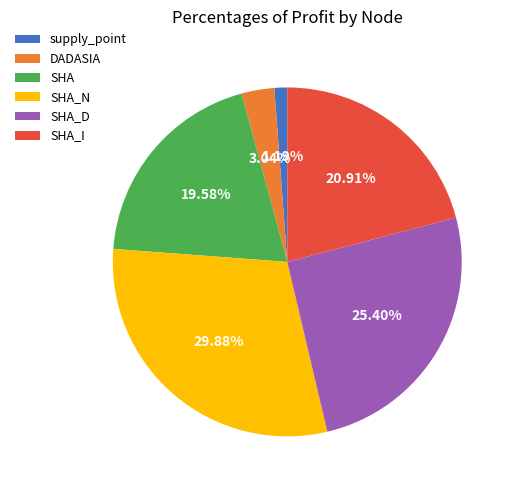

To the nearest percent, what is the difference between the largest and smallest slice percentages?

29%